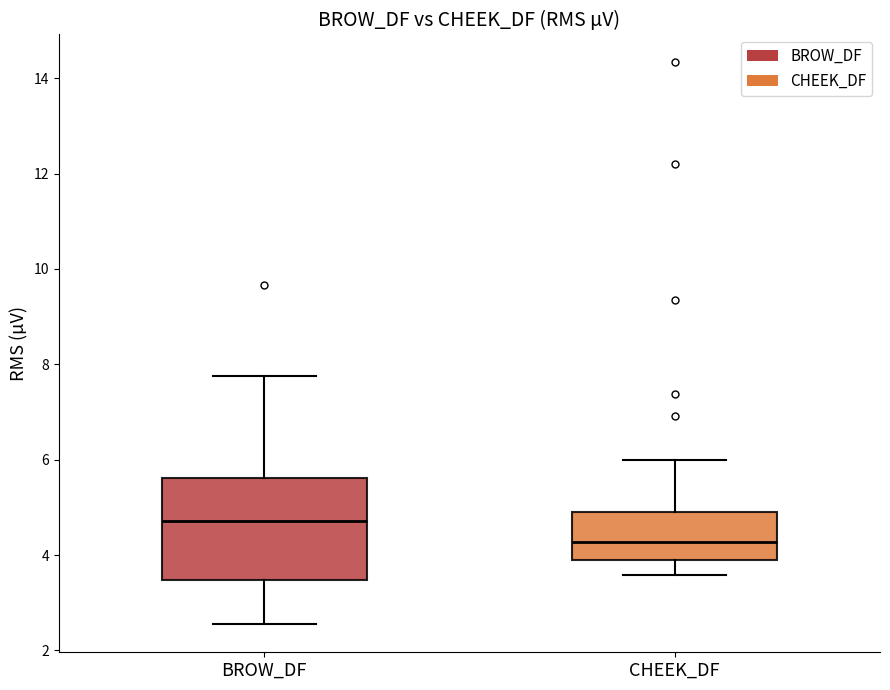

Reading left to right, transcribe this box plot: for each box, give where its median line is, the range the box spans, and where its two whiskers end, as read against the y-axis. The values are not printed on the chart, so give them approximately, as read against the axis.

BROW_DF: median 4.8, box 3.4 to 5.6, whiskers 2.6 to 7.8
CHEEK_DF: median 4.2, box 3.8 to 4.8, whiskers 3.6 to 6.0